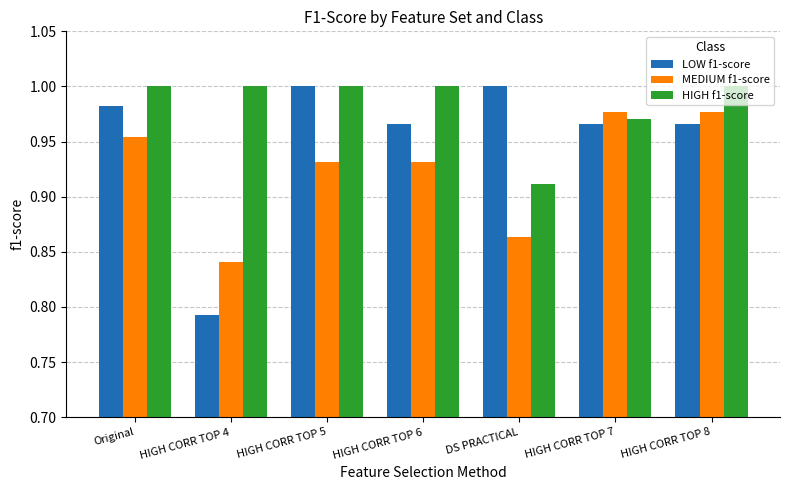

What is the label of the 6th bar from the right?

HIGH CORR TOP 4